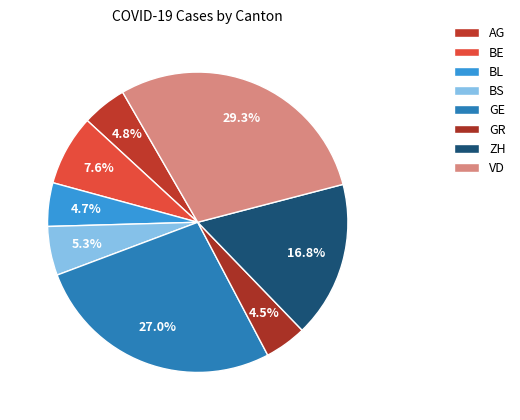

To the nearest percent, what is the average slice percentage?

12%